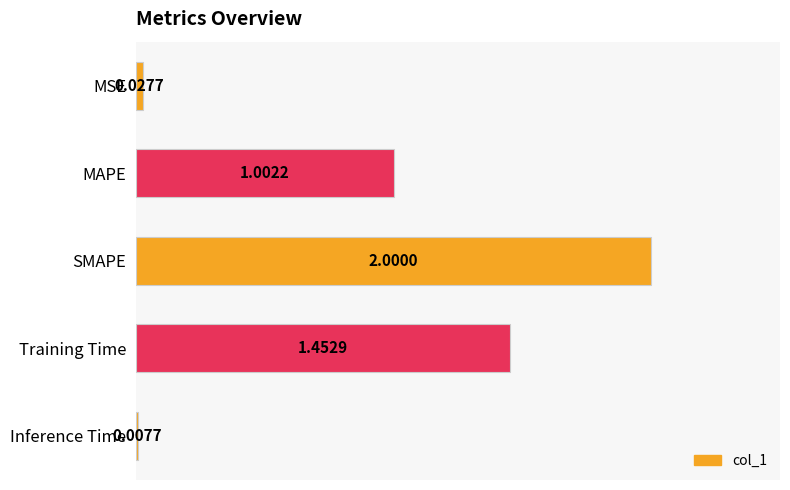

What is the label of the 3rd bar from the top?

SMAPE